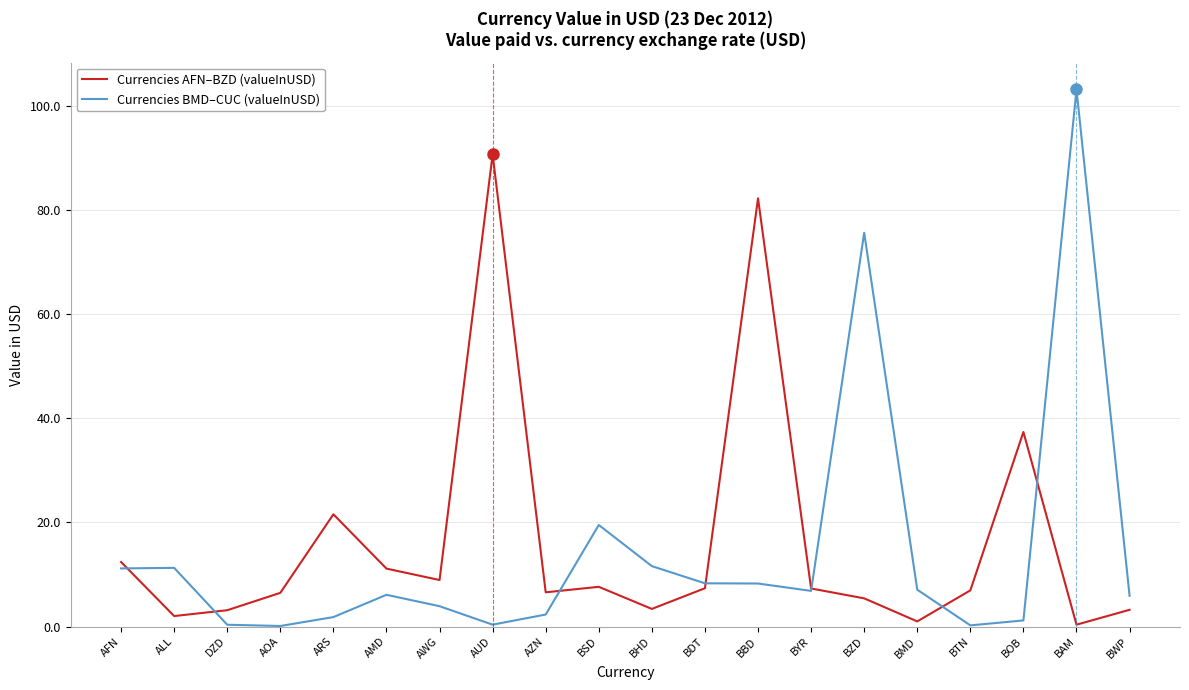

After their last crossing, which series has the higher values: Currencies AFN–BZD (valueInUSD) or Currencies BMD–CUC (valueInUSD)?

Currencies BMD–CUC (valueInUSD)